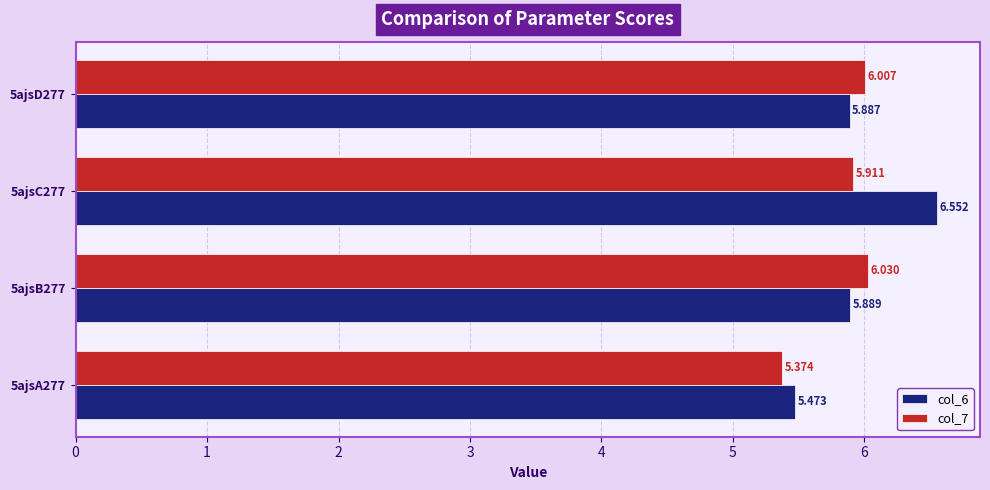

At which label does col_6 reach its peak?

5ajsC277